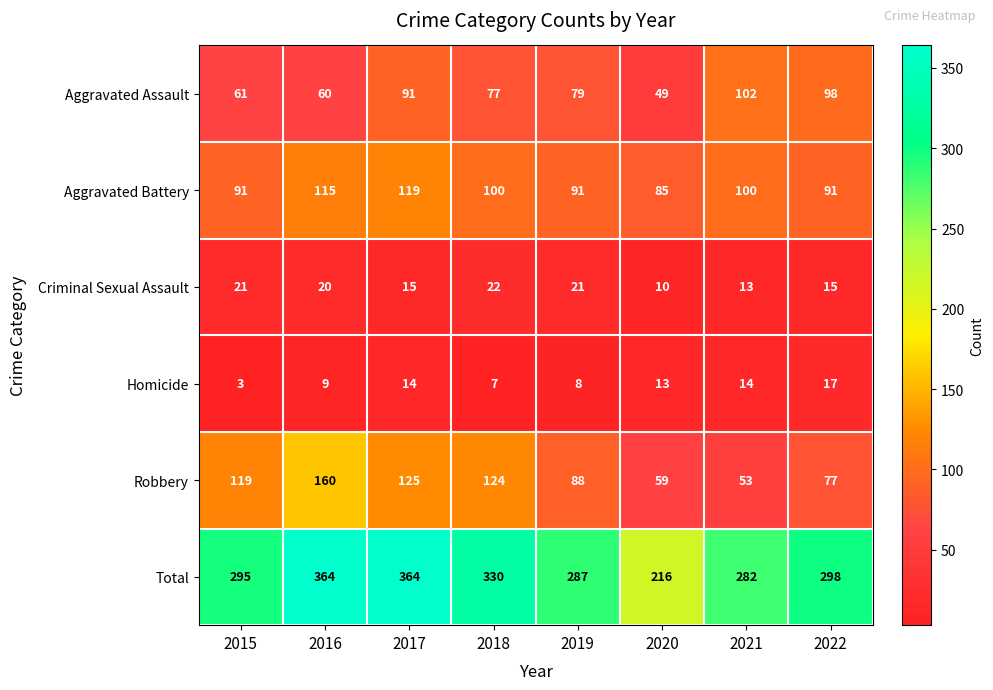

What is the difference between the maximum and minimum values in the Robbery series?

107